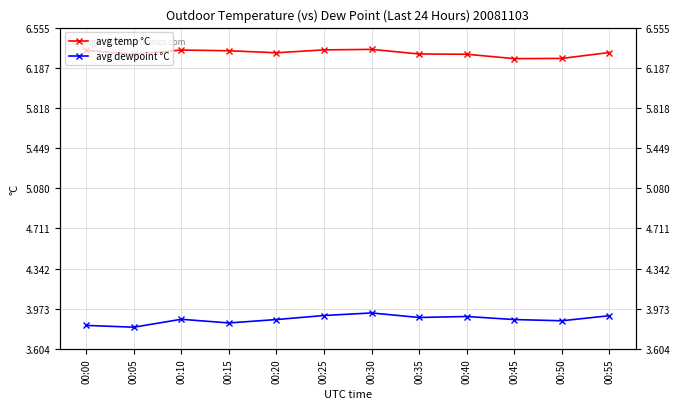

What is the difference between the avg temp °C values at 00:45 and 00:20?

0.1